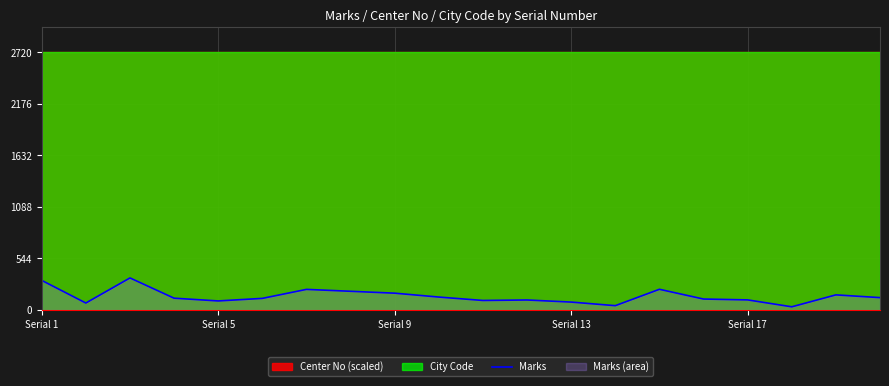

How many points are lower than both their immediate neighbors (excluding endpoints)?

5